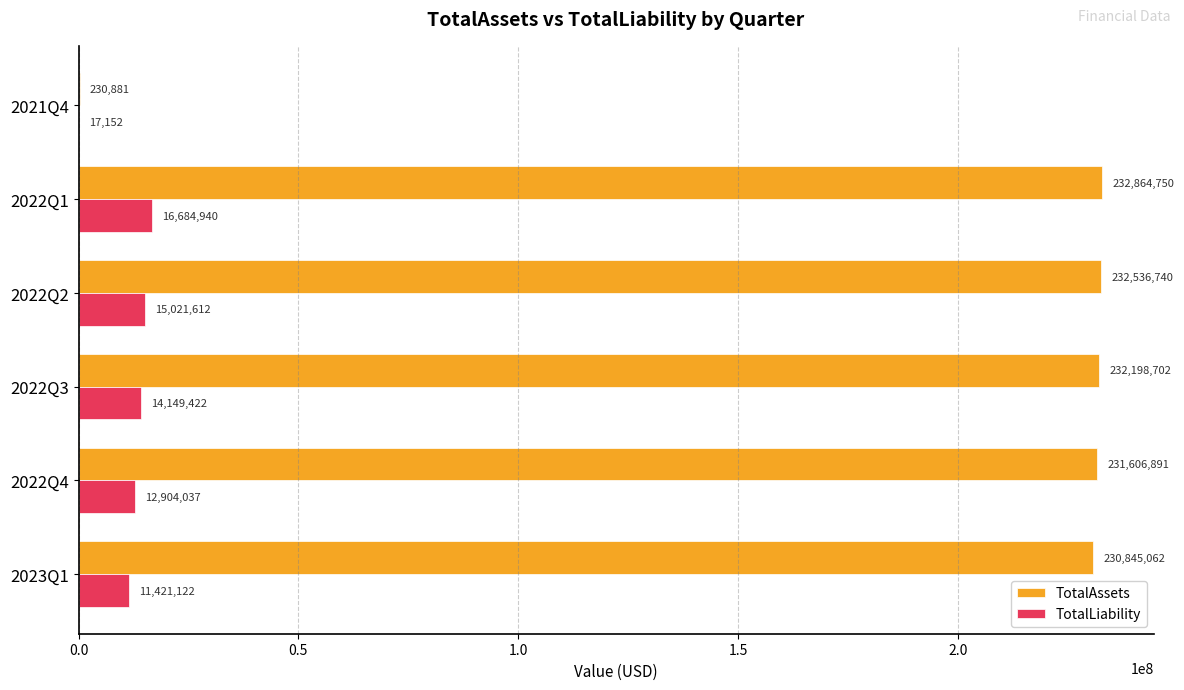

What is the sum of the TotalAssets values at 2022Q3 and 2022Q4?

463805593.0